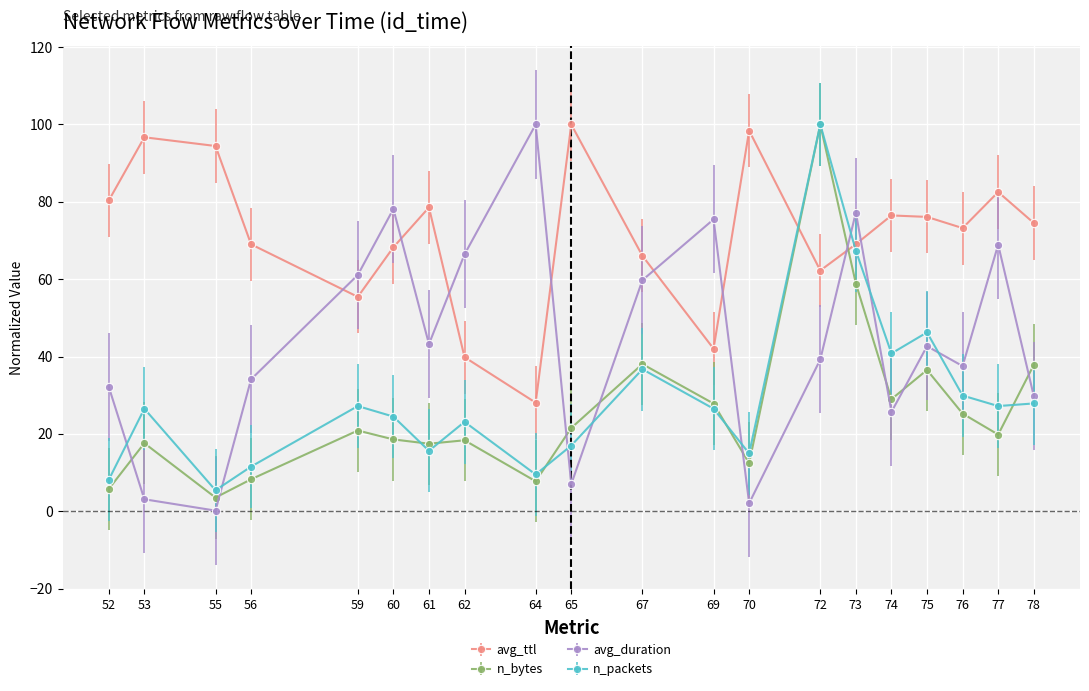

What is the difference between the highest and lowest values at 53?

93.6